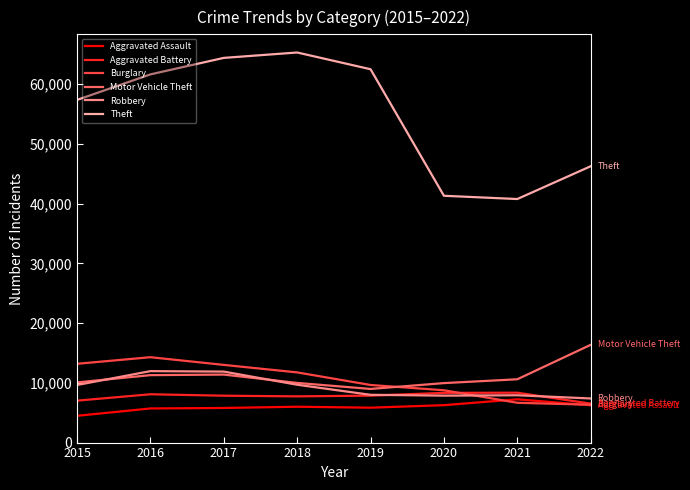

Where is the first local maximum for Theft?

2018